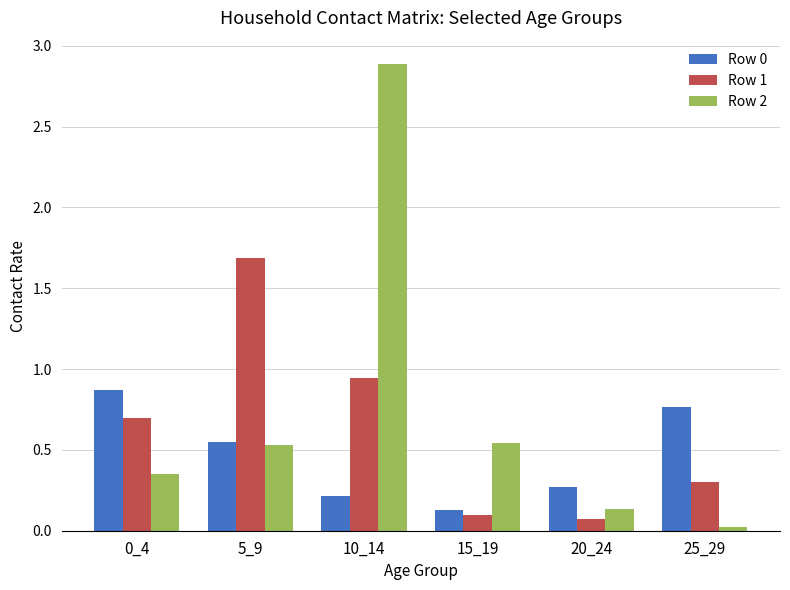

What is the difference between the highest and lowest values at 20_24?

0.2